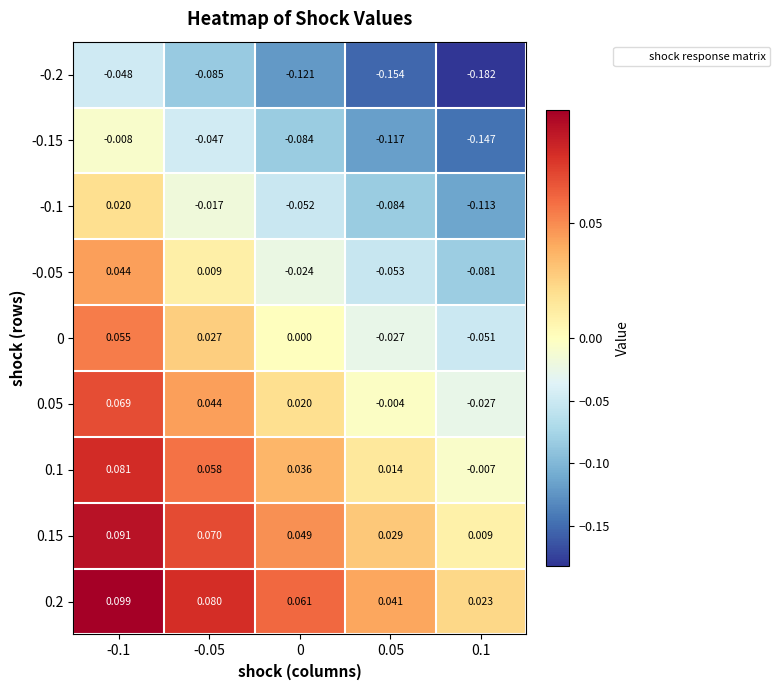

Is the value of -0.05 at 0 greater than the value of 0.05 at 0.1?

Yes